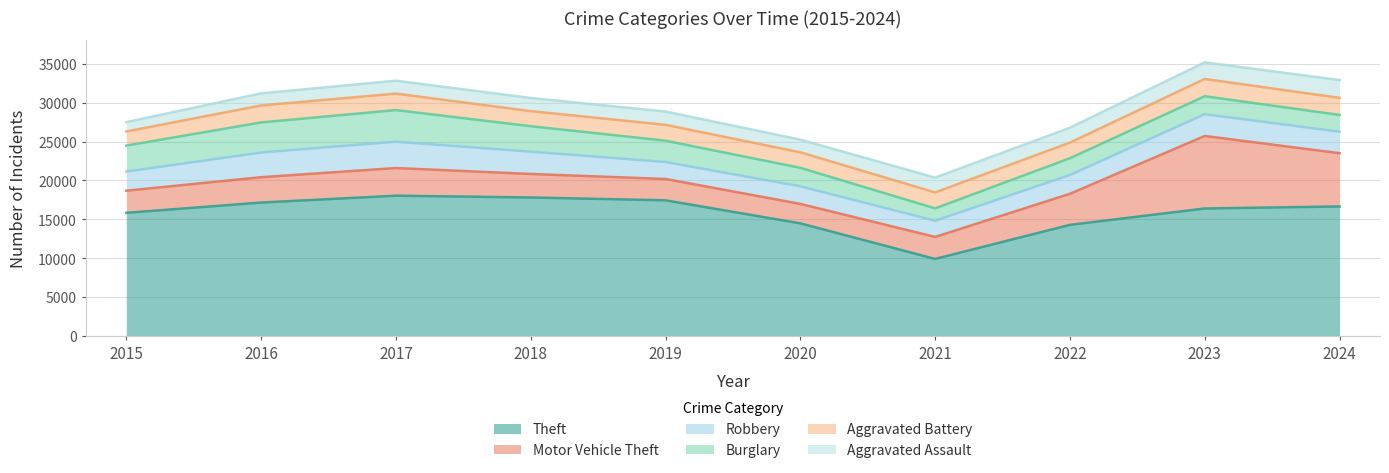

True or false: Motor Vehicle Theft has a value of 1751 at 2017.

False